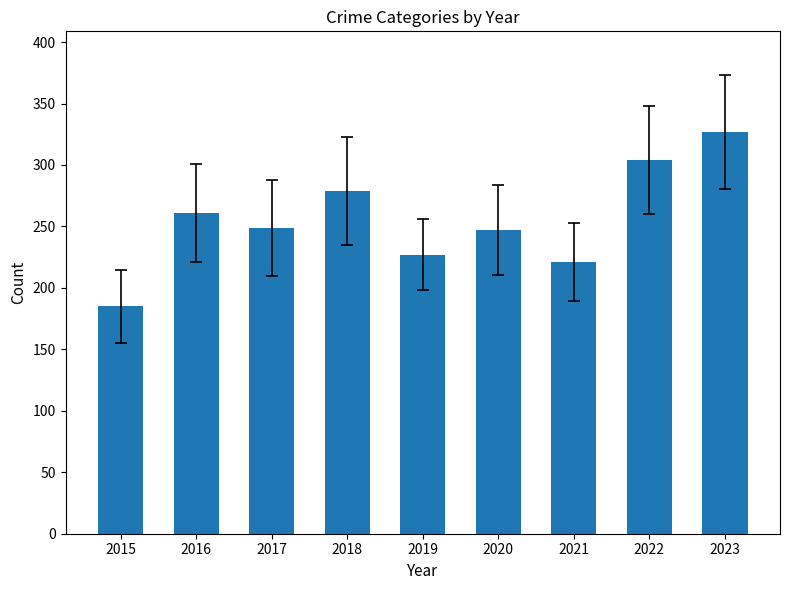

How many bars are there in total?

9